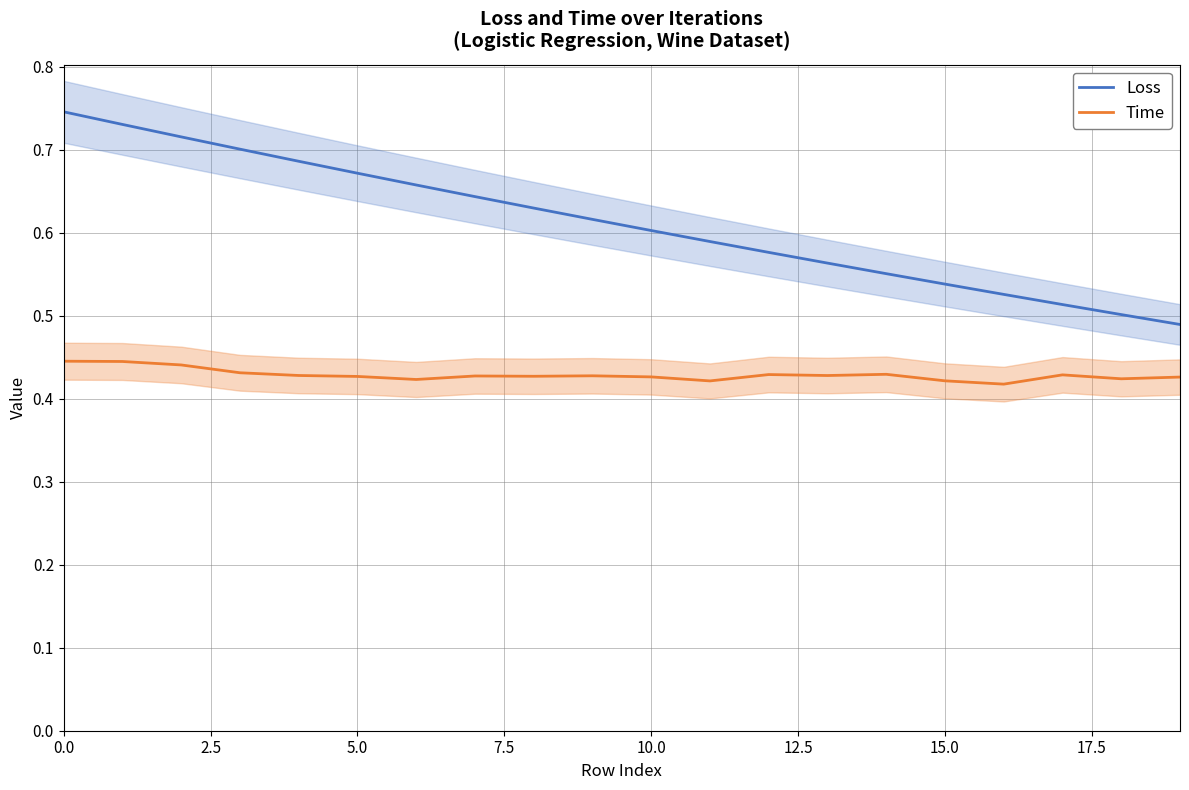

What is the sum of all Time values?

8.6